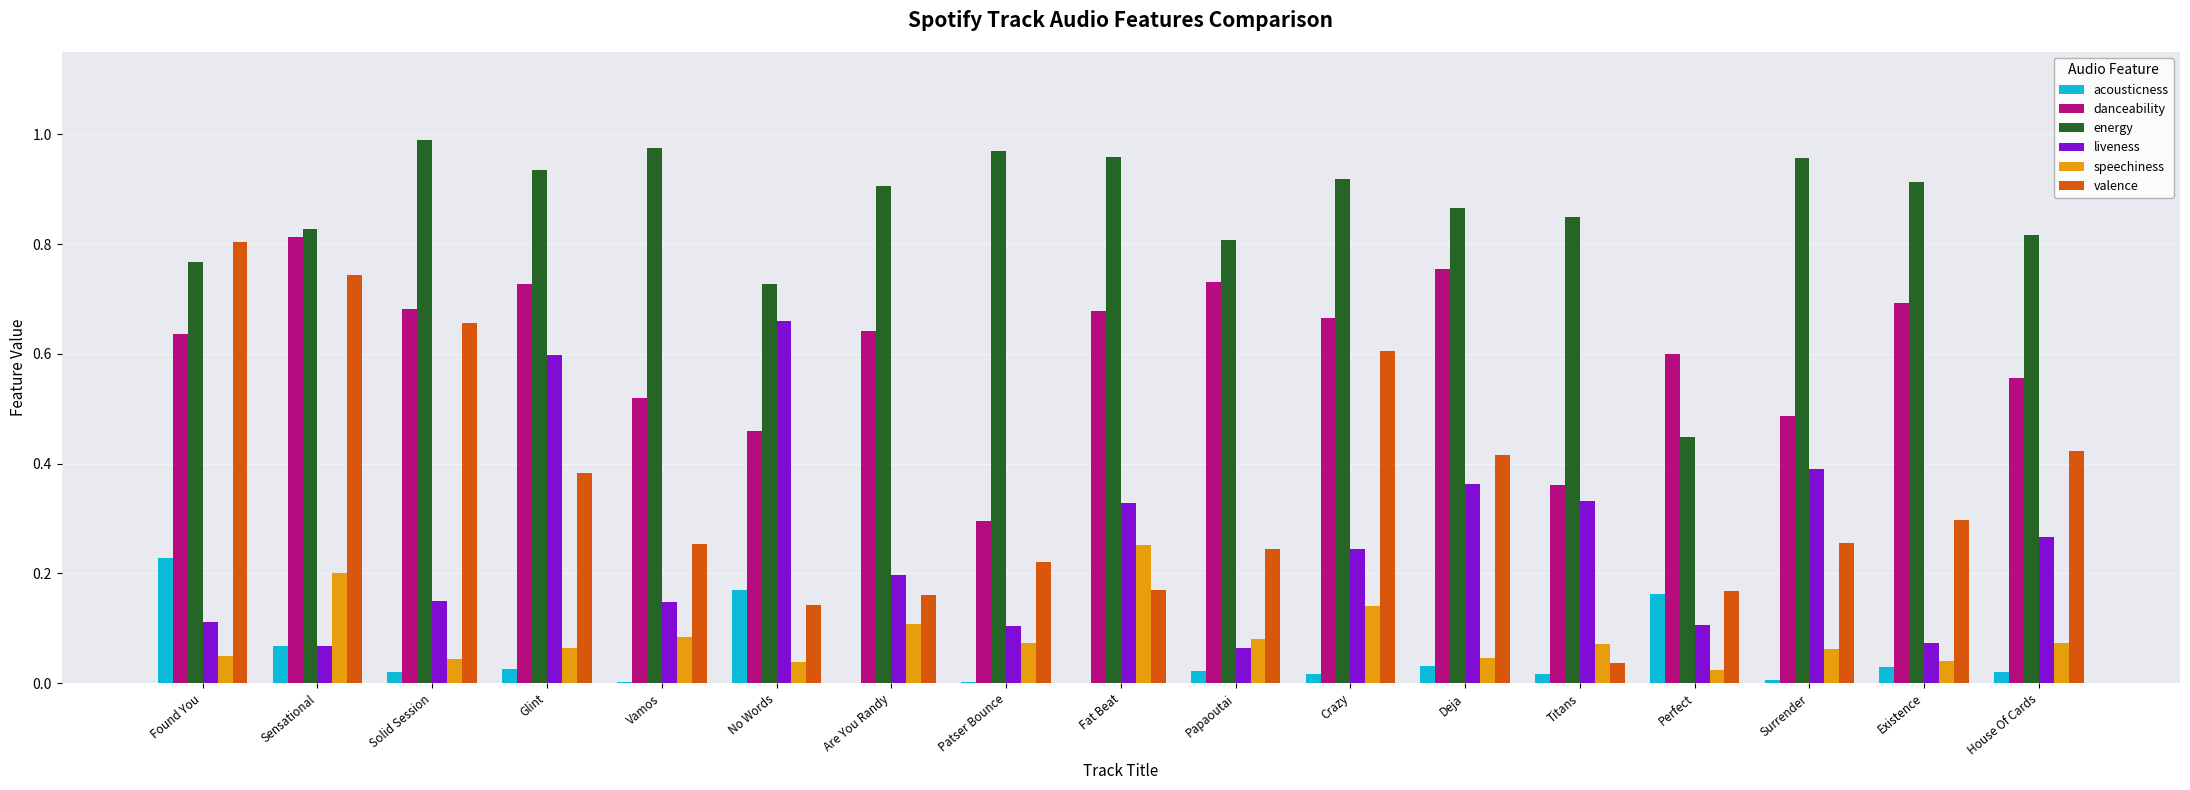

Is it true that energy equals 1.0 at Fat Beat?

True